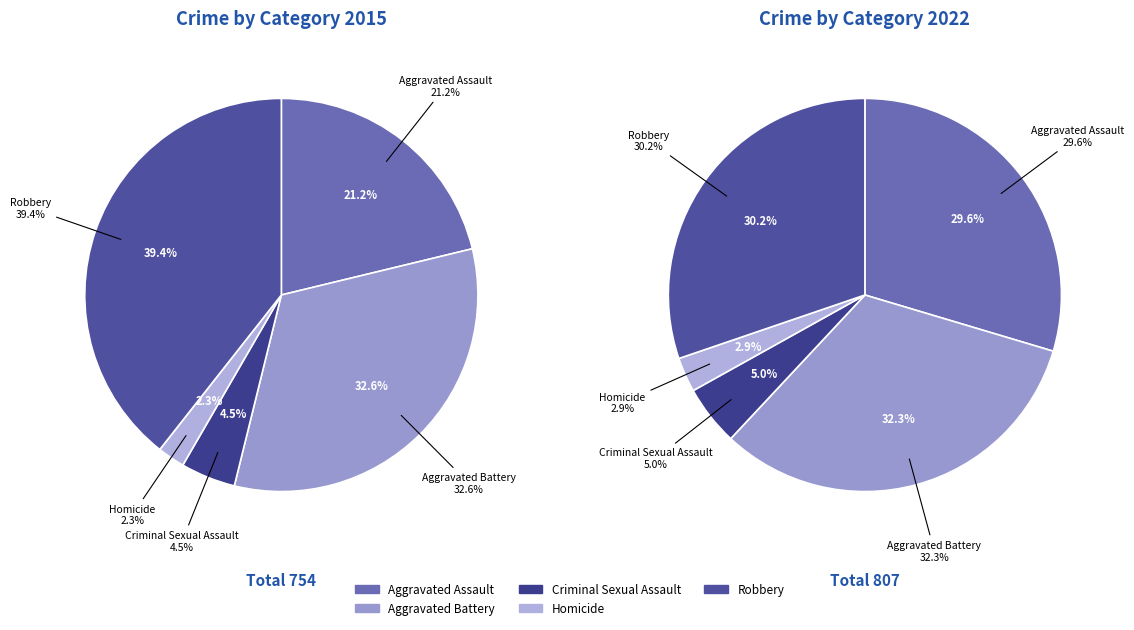

Does 3 represent more than half of the total?

No